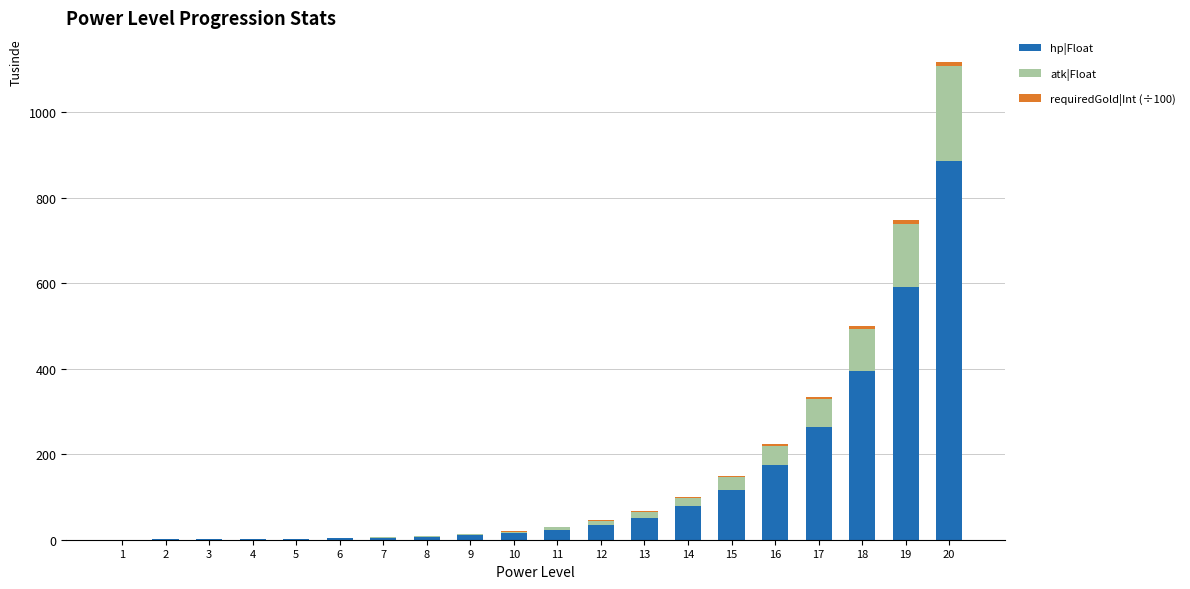

At which category is the sum across all series the highest?

20